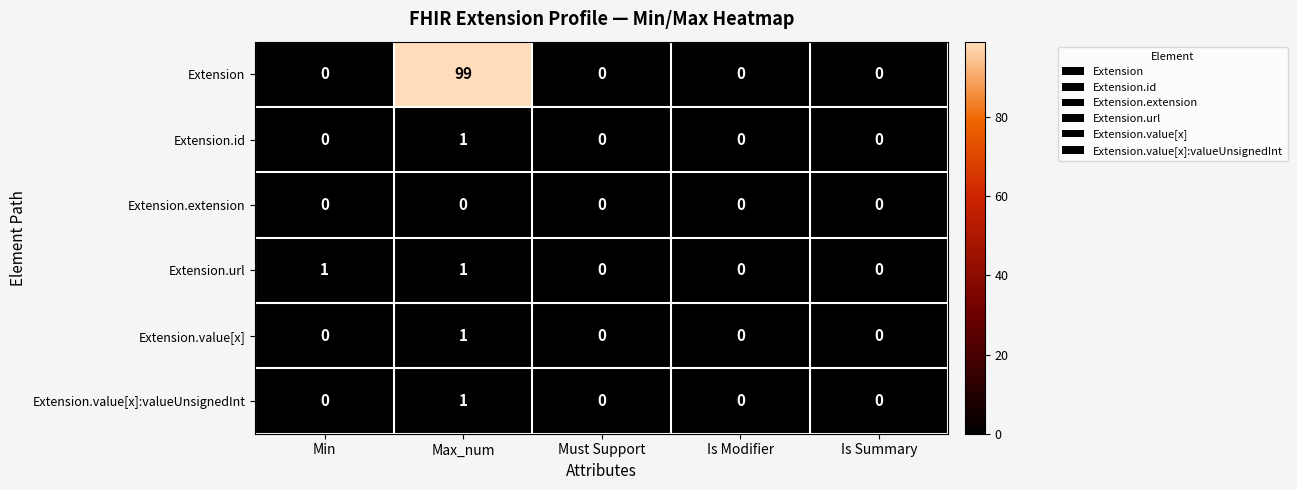

At how many categories does at least one series exceed 27?

1